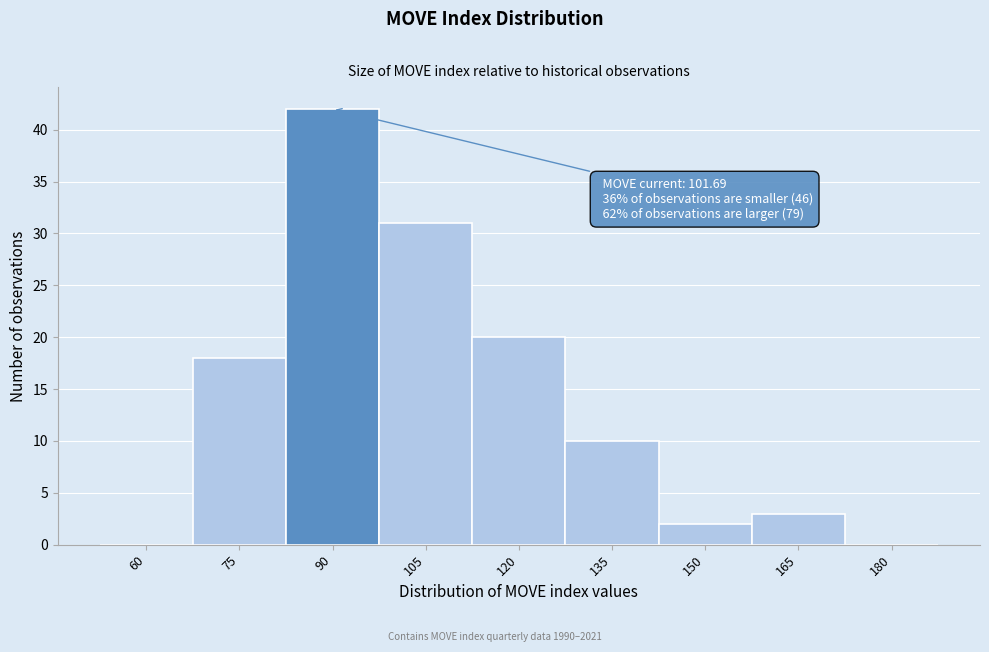

Reading left to right, extract all data points from this chart.

60=0	75=18	90=42	105=31	120=20	135=10	150=2	165=3	180=0